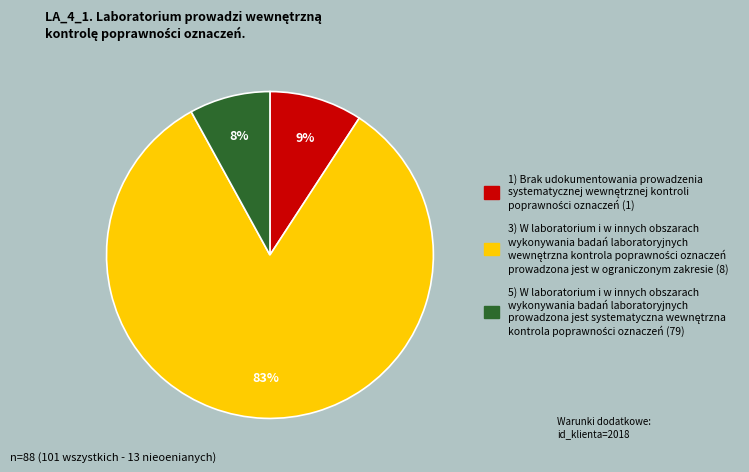

To the nearest percent, what is the average slice percentage?

33%